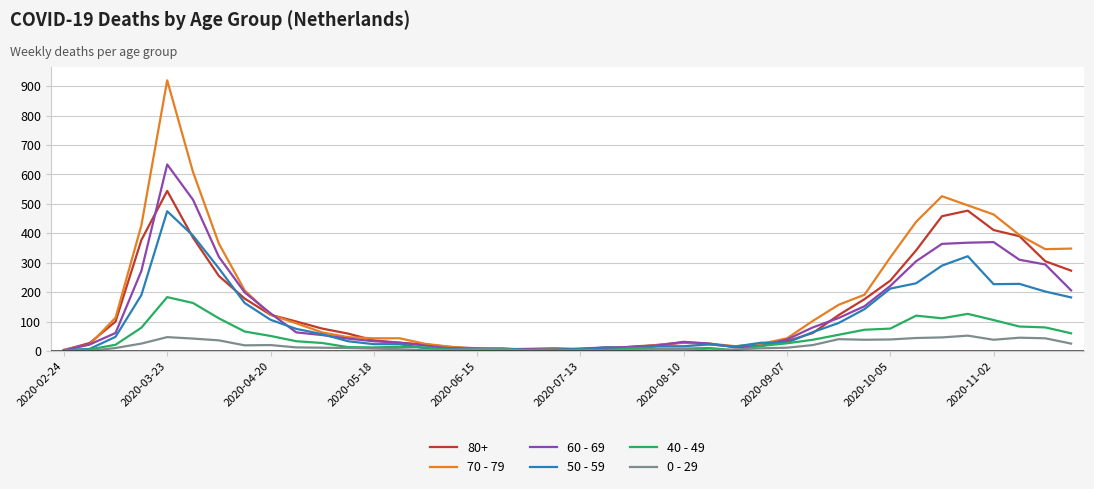

List the series in order of their peak value, lowest first.

0 - 29, 40 - 49, 50 - 59, 80+, 60 - 69, 70 - 79